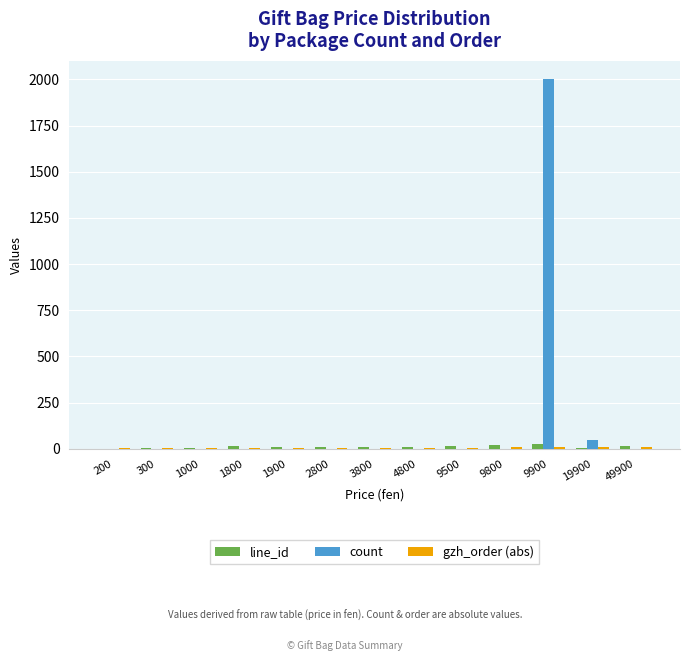

Which series has the largest total across all categories?

count